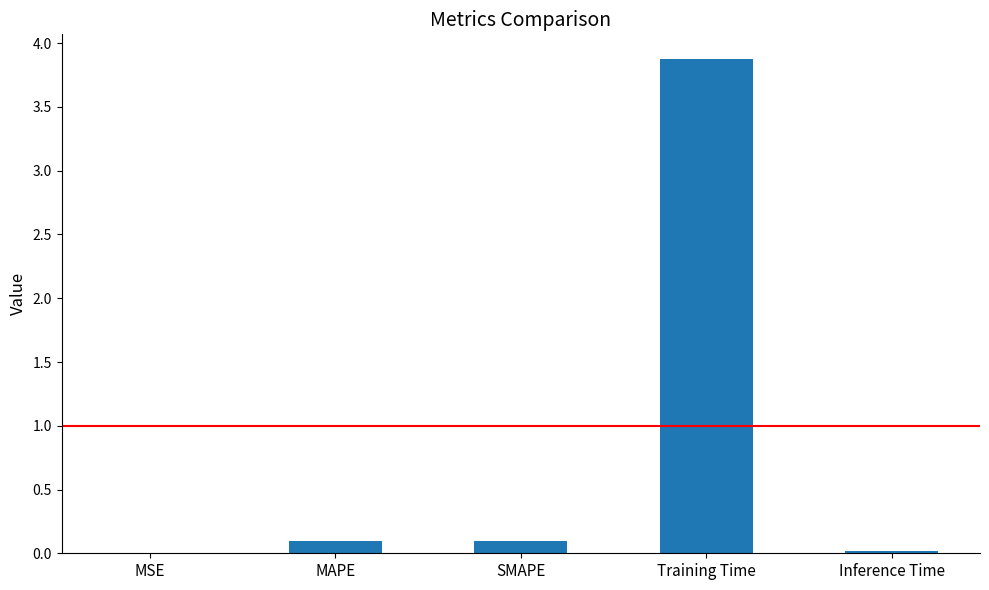

Is it true that the value at MAPE is 0.1?

True